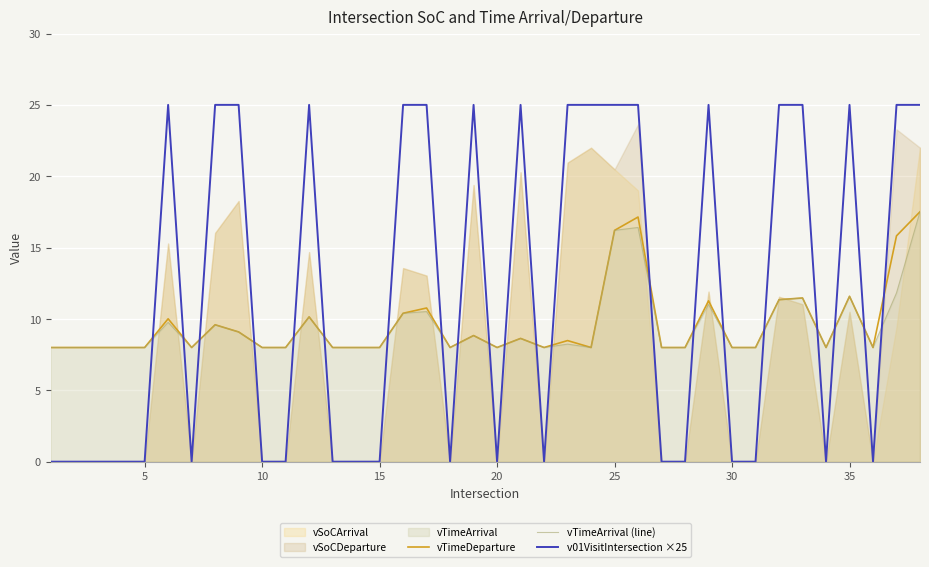

True or false: vTimeArrival (line) and v01VisitIntersection ×25 intersect in this chart.

True